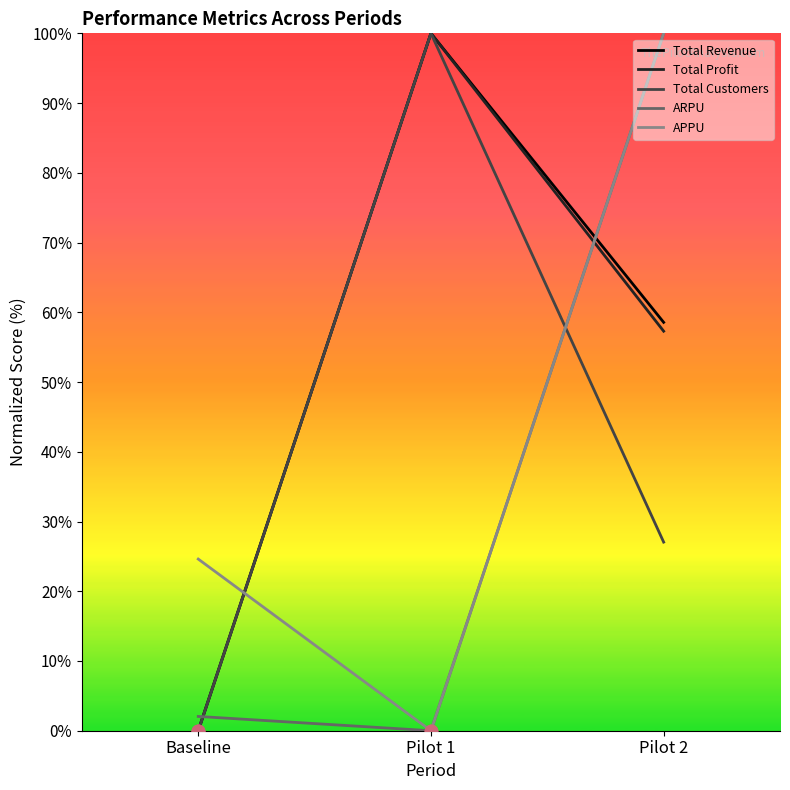

What are all the series names shown in the legend?

Total Revenue, Total Profit, Total Customers, ARPU, APPU